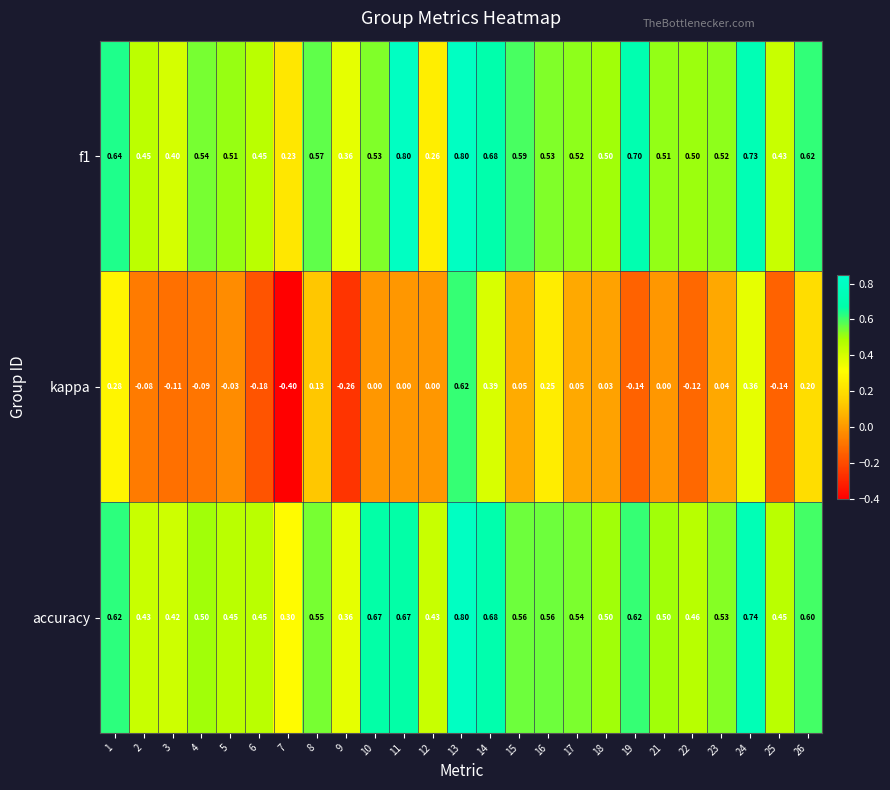

What is the maximum value shown in the chart?

0.8